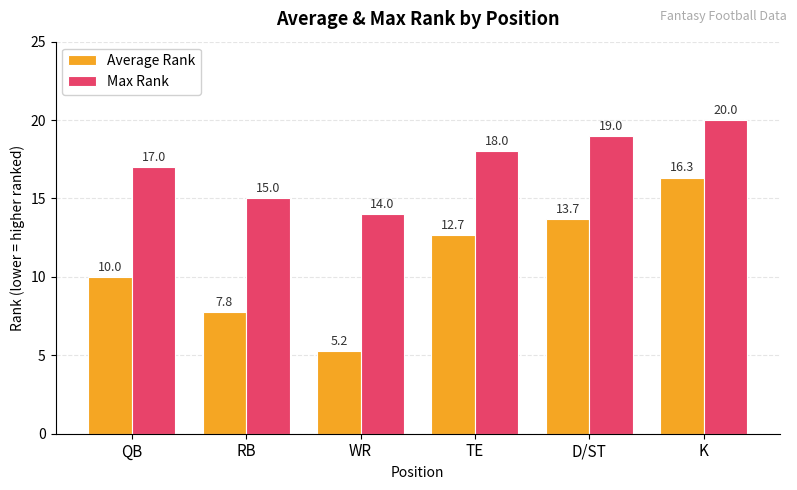

At D/ST, list the series in order from smallest to largest.

Average Rank, Max Rank